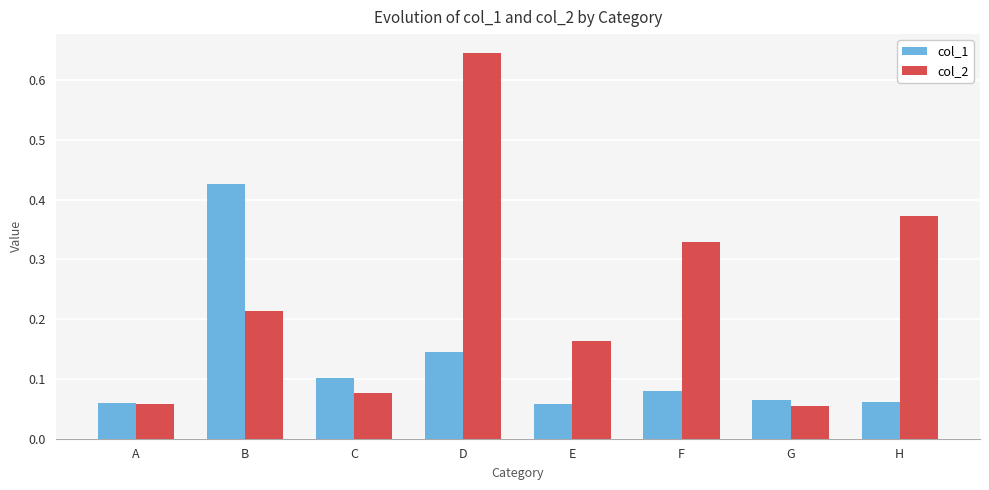

Count the col_1 values in the range 0 to 1.

8